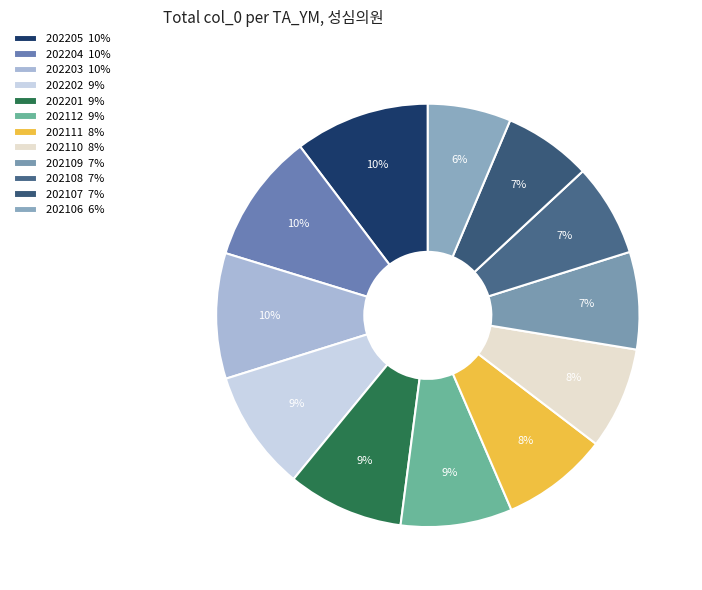

The 202110 slice represents 13% of the pie. True or false?

False